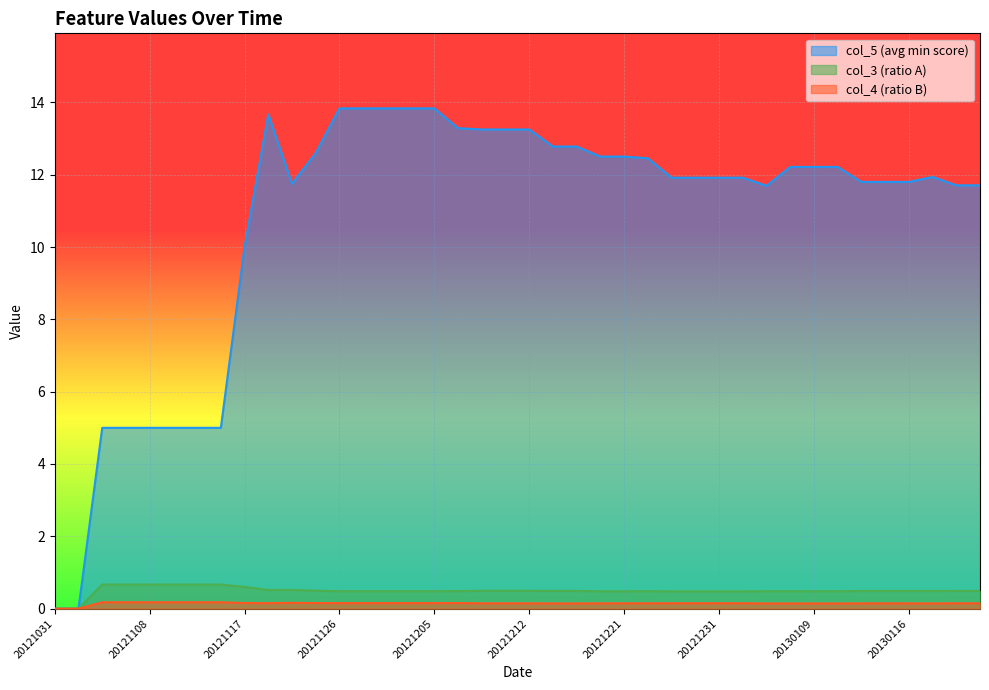

At which category does col_4 reach its first local peak?

20121121